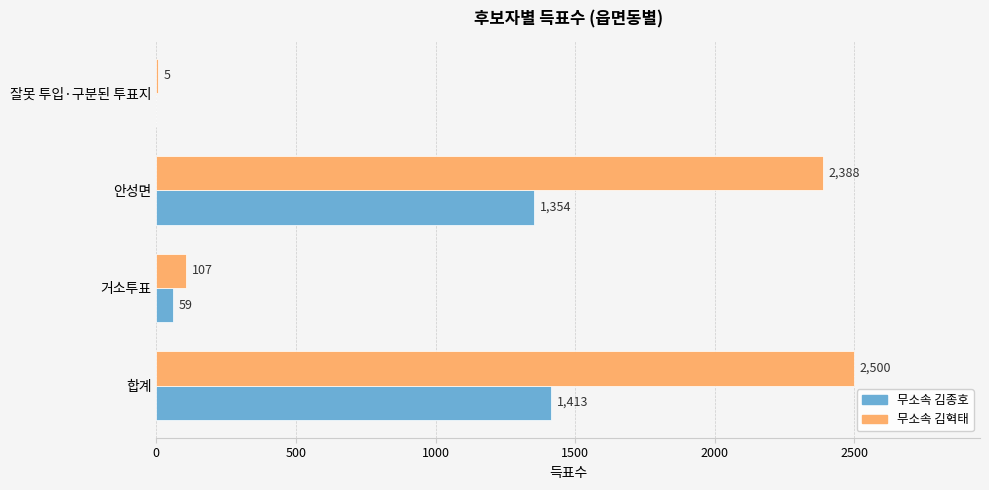

Which category has the highest value across all series?

합계